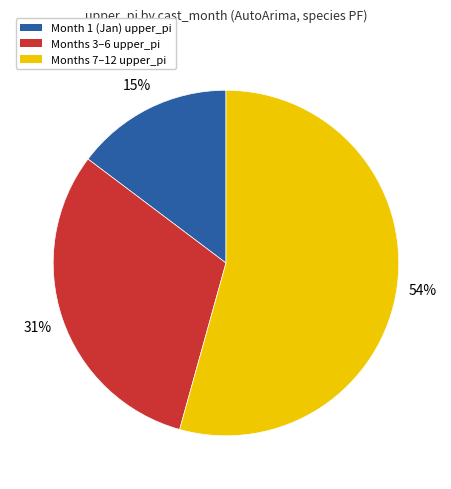

Between Months 7–12 upper_pi and Month 1 (Jan) upper_pi, which is larger?

Months 7–12 upper_pi